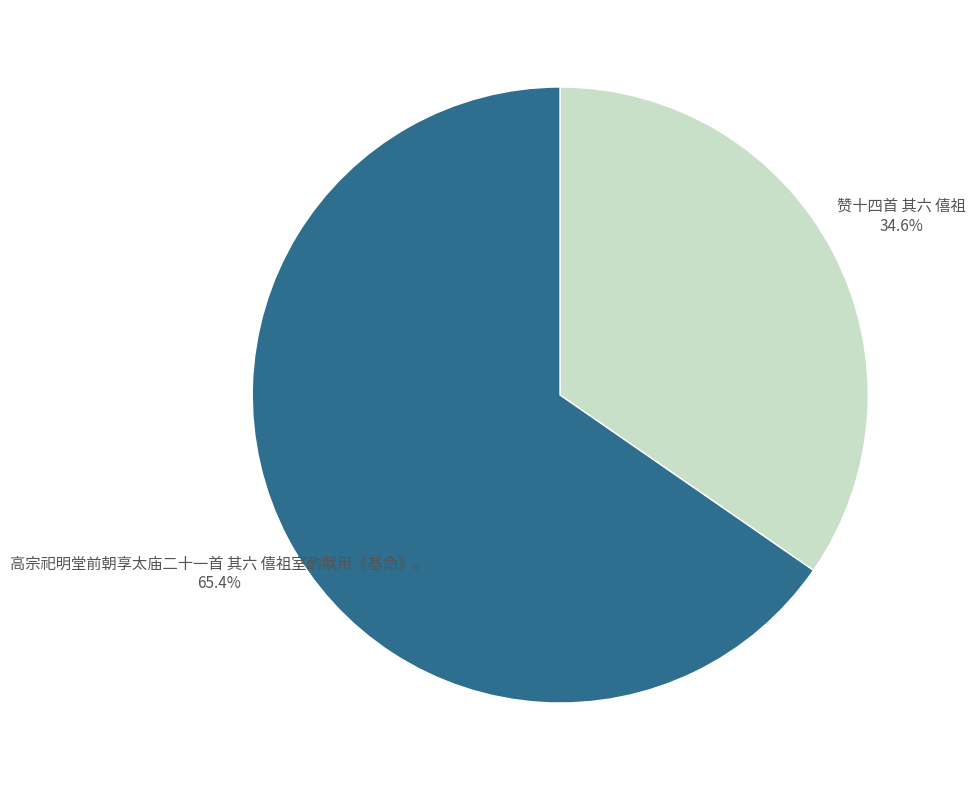

To the nearest percent, what portion does 赞十四首 其六 僖祖 represent?

35%